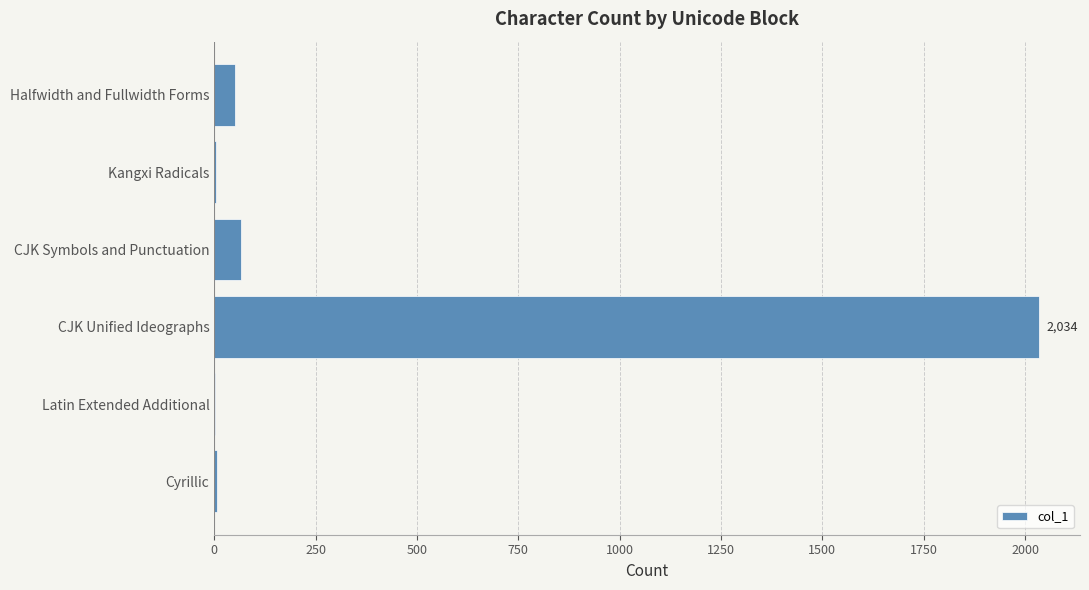

Does the chart contain stacked bars?

No